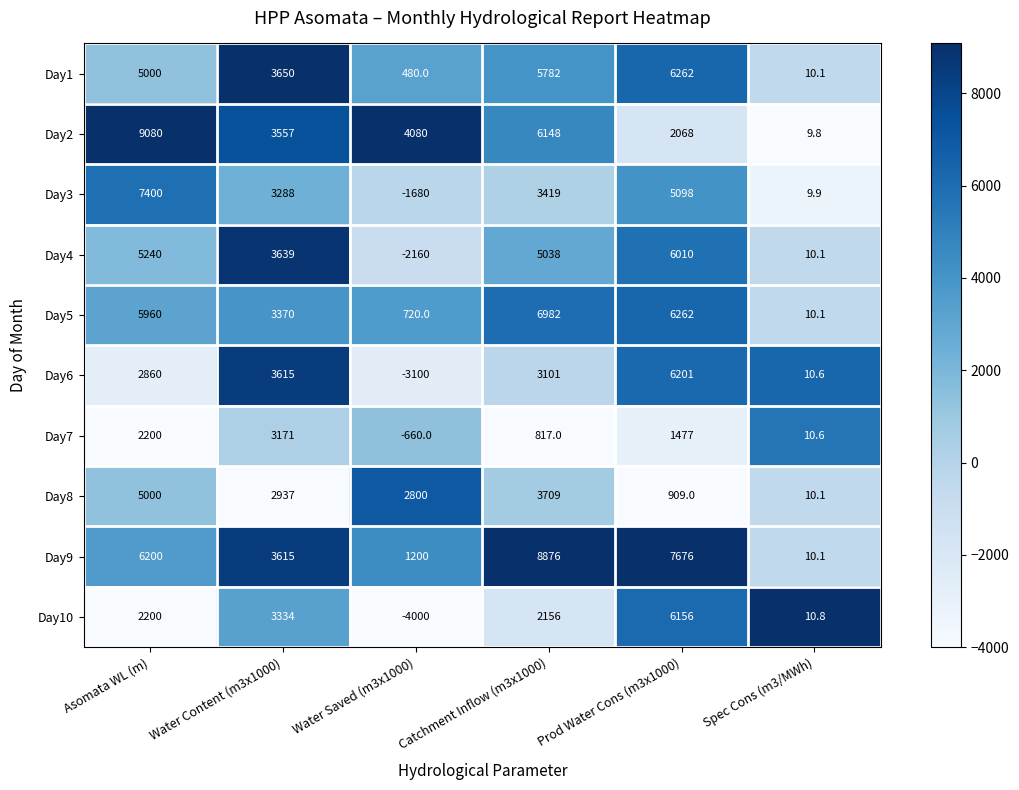

Which category has the lowest value across all series?

Water Saved (m3x1000)